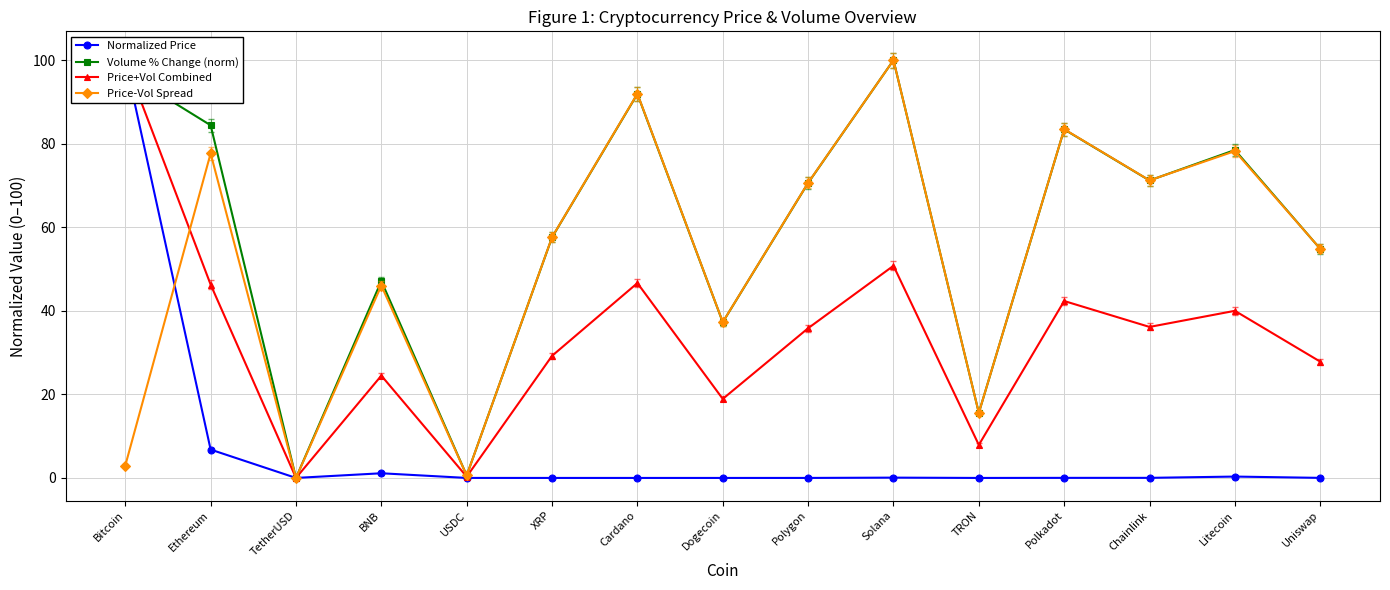

Read the Price-Vol Spread value at Cardano.

92.0